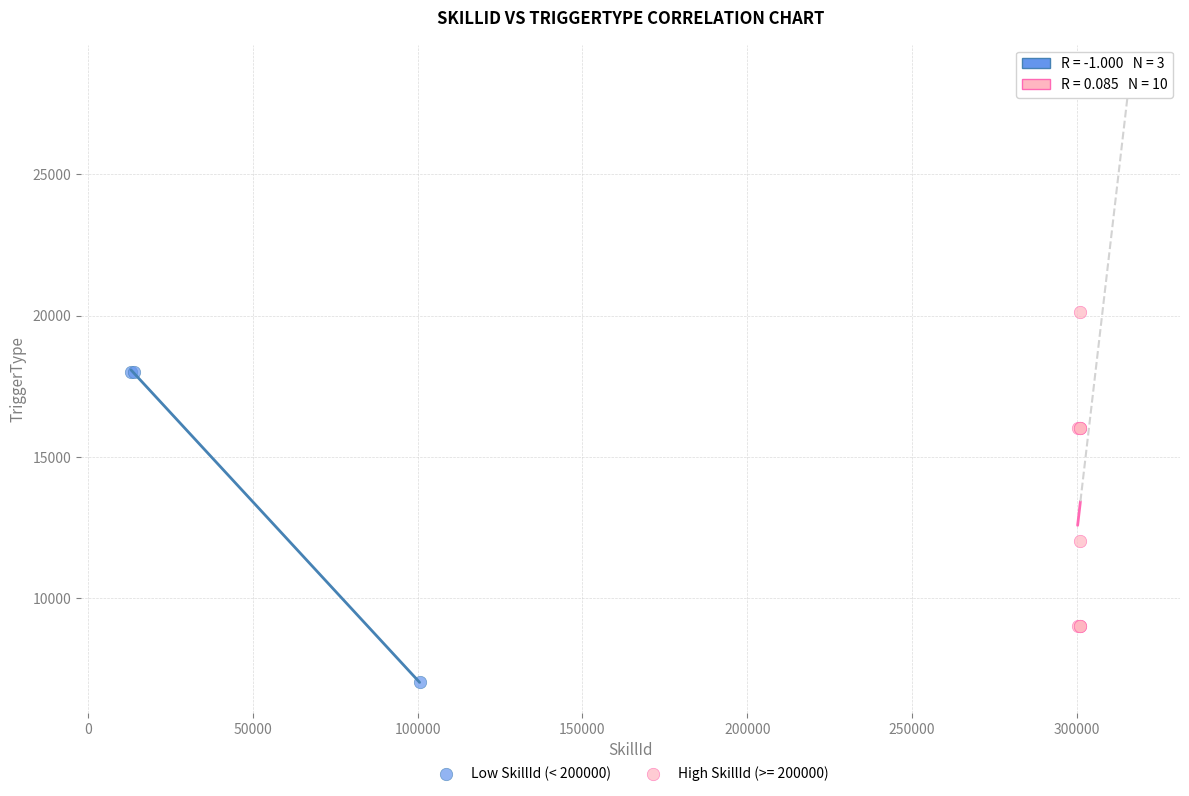

Which series reaches the maximum Y coordinate?

High SkillId (>= 200000)